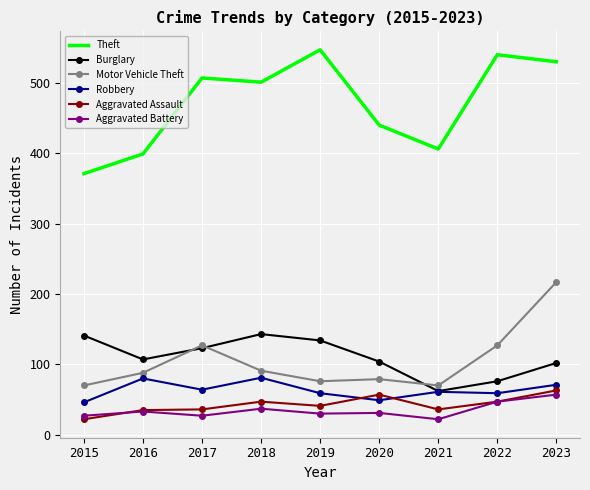

True or false: Aggravated Assault and Burglary intersect in this chart.

False